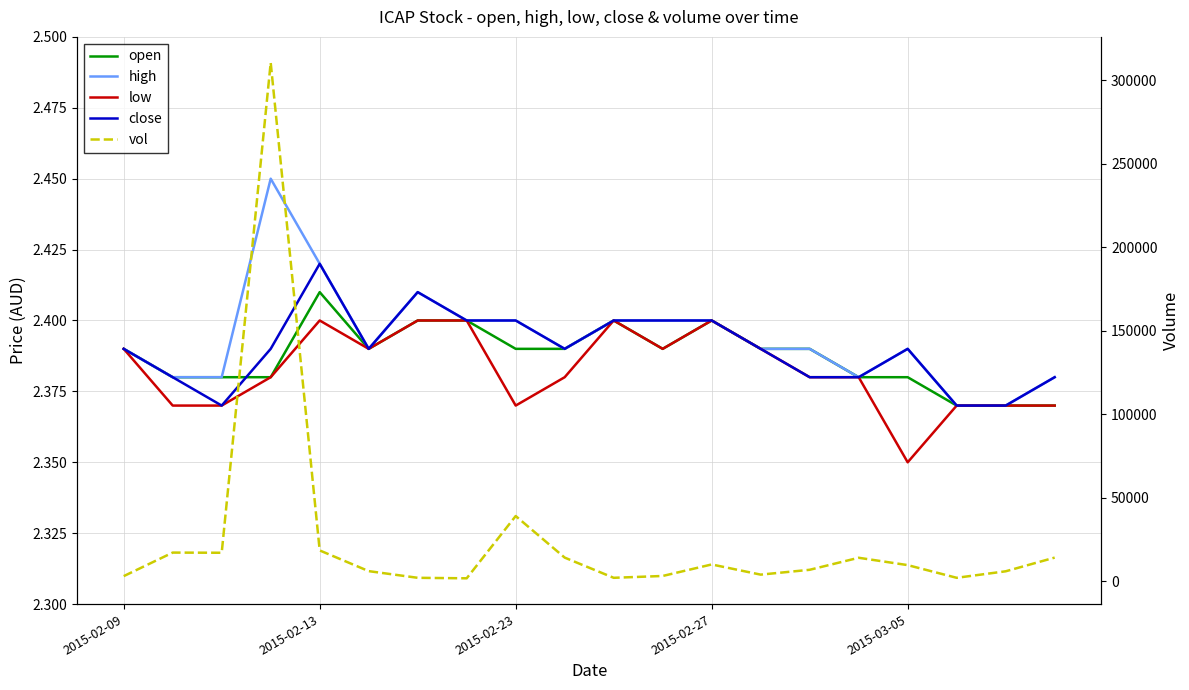

Between 5 and 16, which series saw the biggest shift?

vol